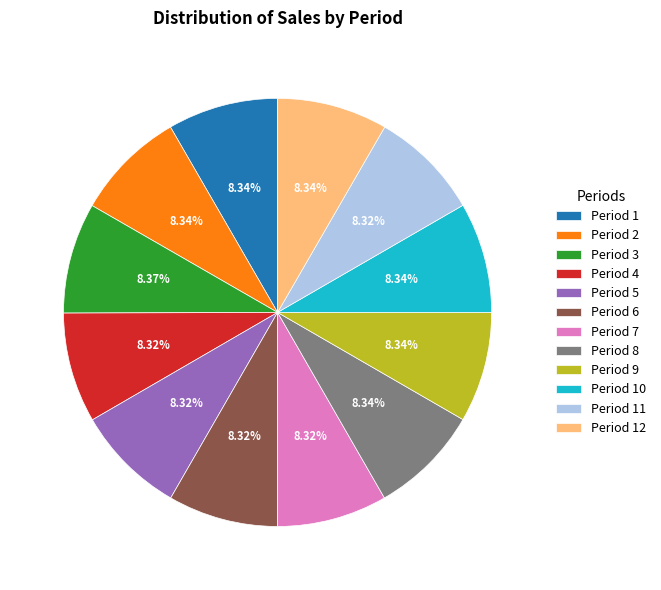

How many slices are in this pie chart?

12